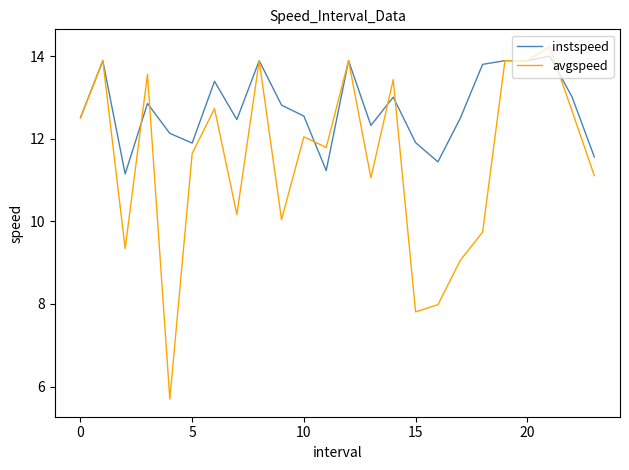

How many lines are shown in the chart?

2